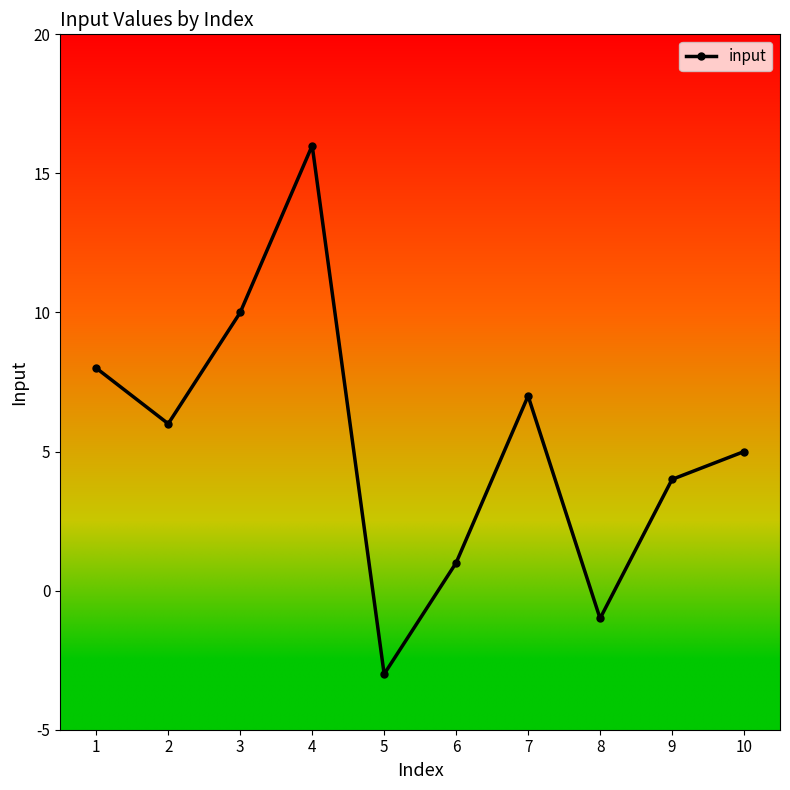

Rank the categories by value from lowest to highest.

5, 8, 6, 9, 10, 2, 7, 1, 3, 4